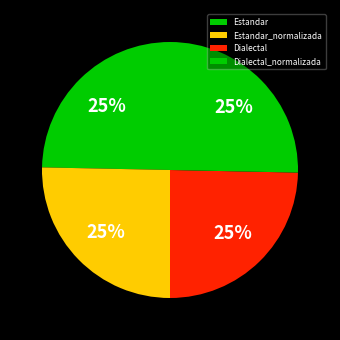

To the nearest percent, what percentage of the pie is Dialectal?

25%